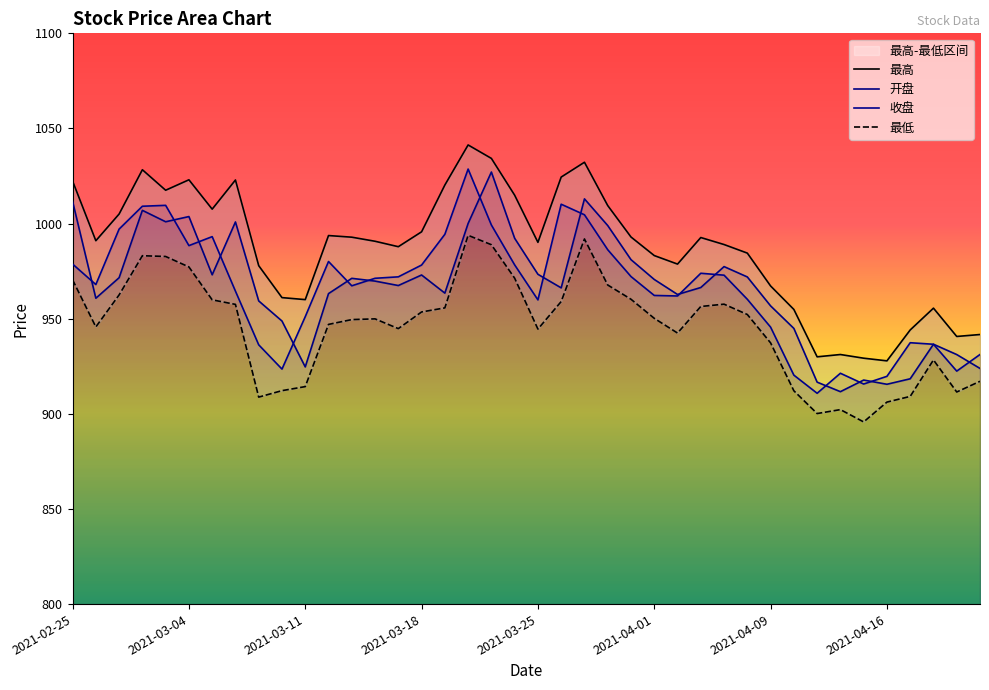

What is the average value of the 最低 series?

945.8